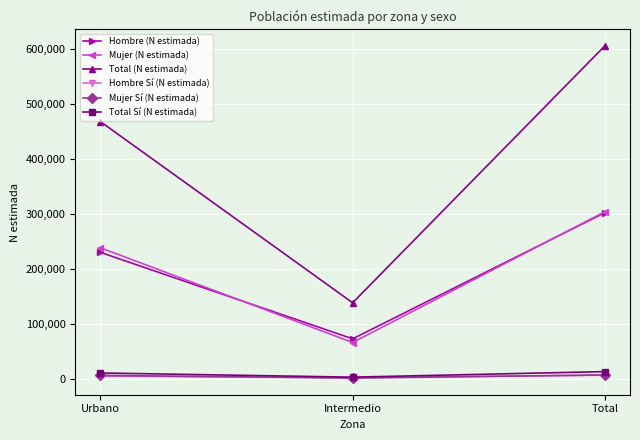

At which category is the sum across all series the highest?

Total